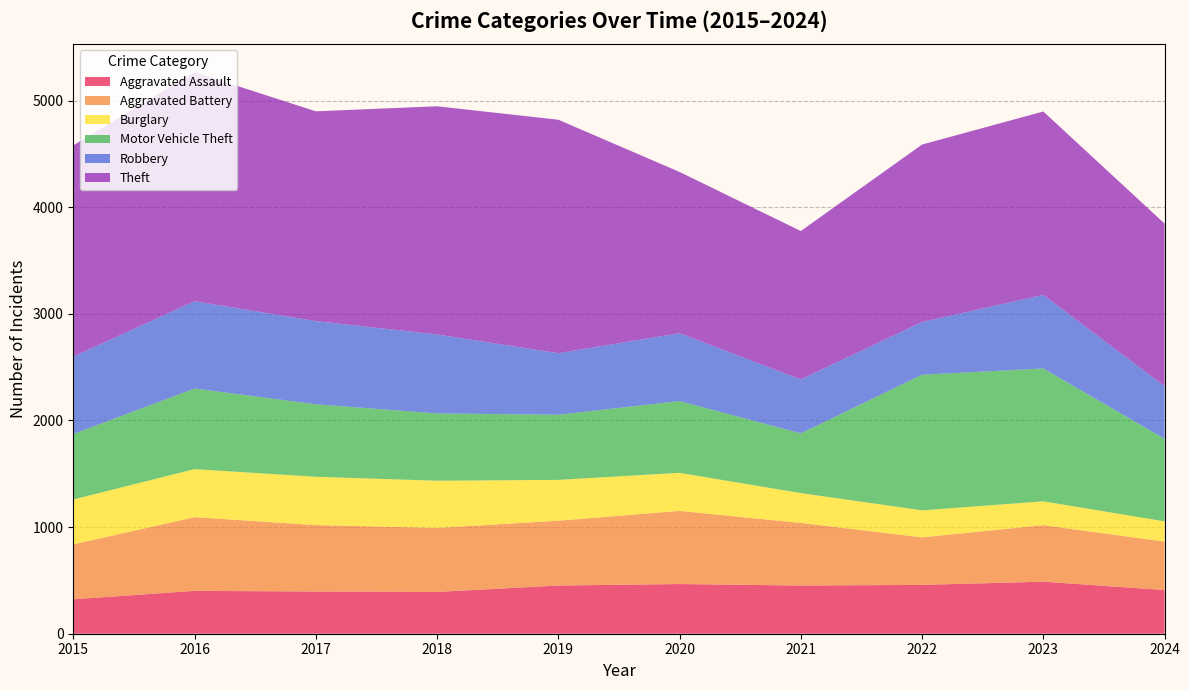

Reading left to right, transcribe all the data shown in this chart.

Aggravated Assault: 2015=323	2016=402	2017=396	2018=392	2019=452	2020=466	2021=452	2022=458	2023=488	2024=410
Aggravated Battery: 2015=515	2016=691	2017=623	2018=600	2019=608	2020=686	2021=587	2022=446	2023=530	2024=454
Burglary: 2015=421	2016=451	2017=453	2018=443	2019=383	2020=357	2021=280	2022=253	2023=224	2024=190
Motor Vehicle Theft: 2015=614	2016=756	2017=680	2018=631	2019=611	2020=673	2021=560	2022=1272	2023=1246	2024=774
Robbery: 2015=726	2016=819	2017=780	2018=741	2019=577	2020=637	2021=506	2022=495	2023=690	2024=494
Theft: 2015=1981	2016=2148	2017=1968	2018=2140	2019=2190	2020=1512	2021=1392	2022=1664	2023=1720	2024=1525